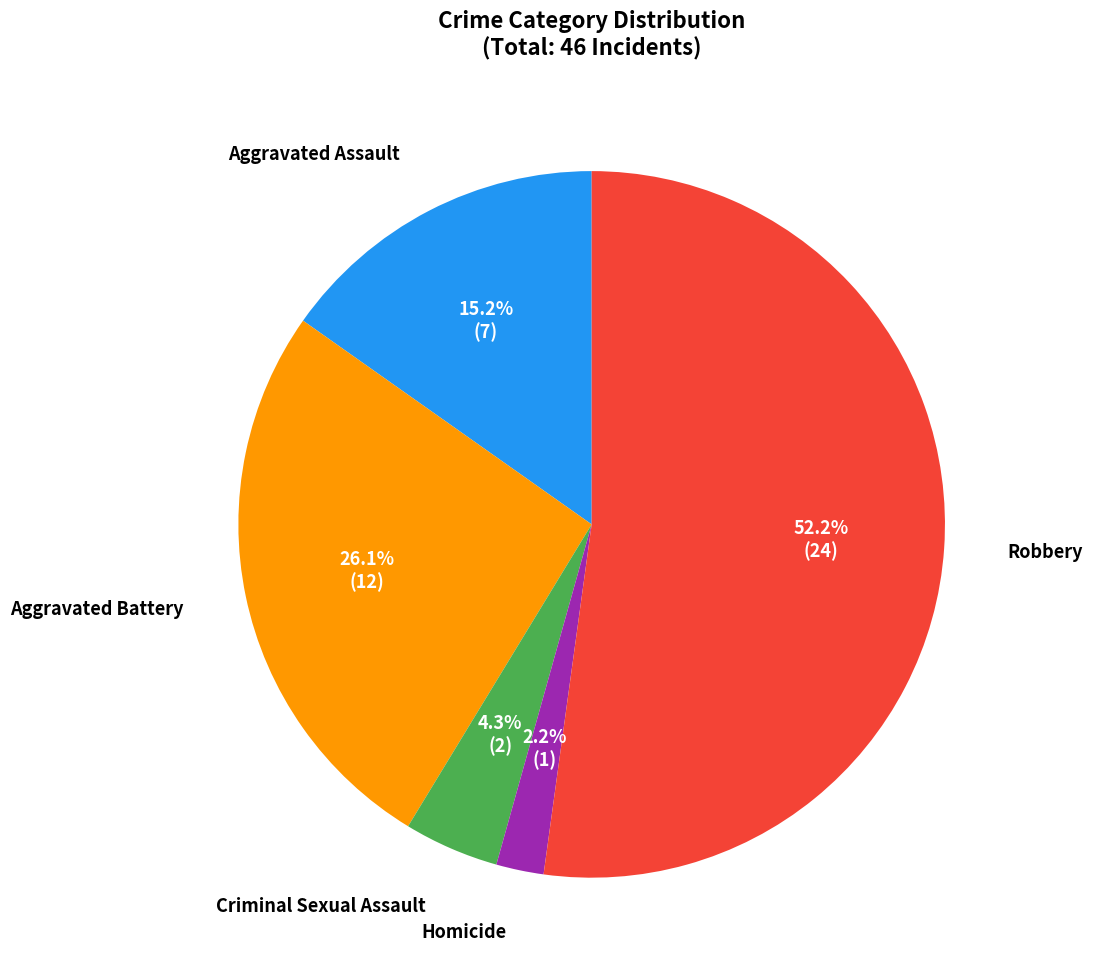

To the nearest percent, what is the average slice percentage?

20%